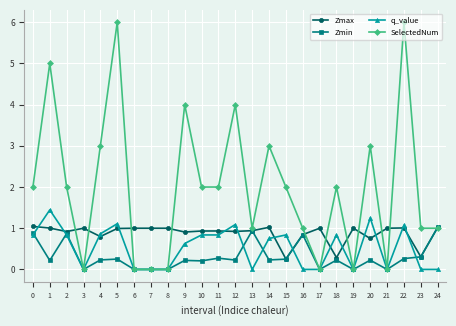

Where is the first local minimum for Zmin?

1